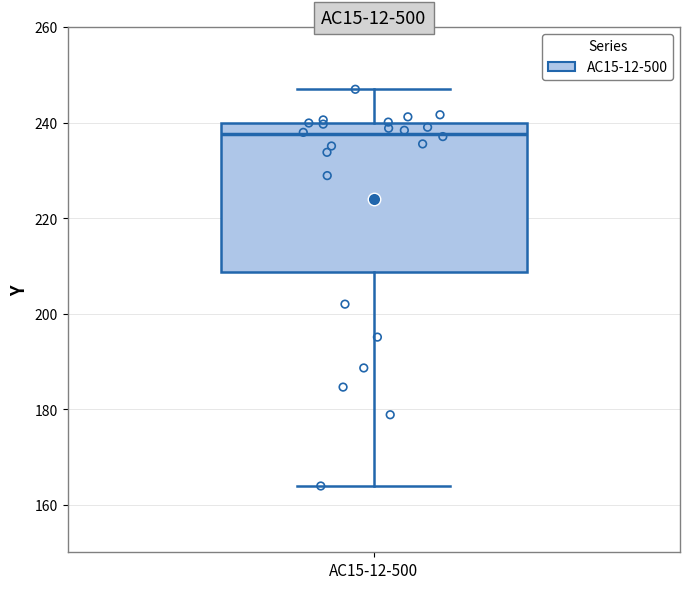

Read this box plot against the y-axis: the position of the median line, the range covered by the box, and the ends of both whiskers. The values are not printed on the chart, so give them approximately, as read against the axis.

median 238, box 208 to 240, whiskers 164 to 246